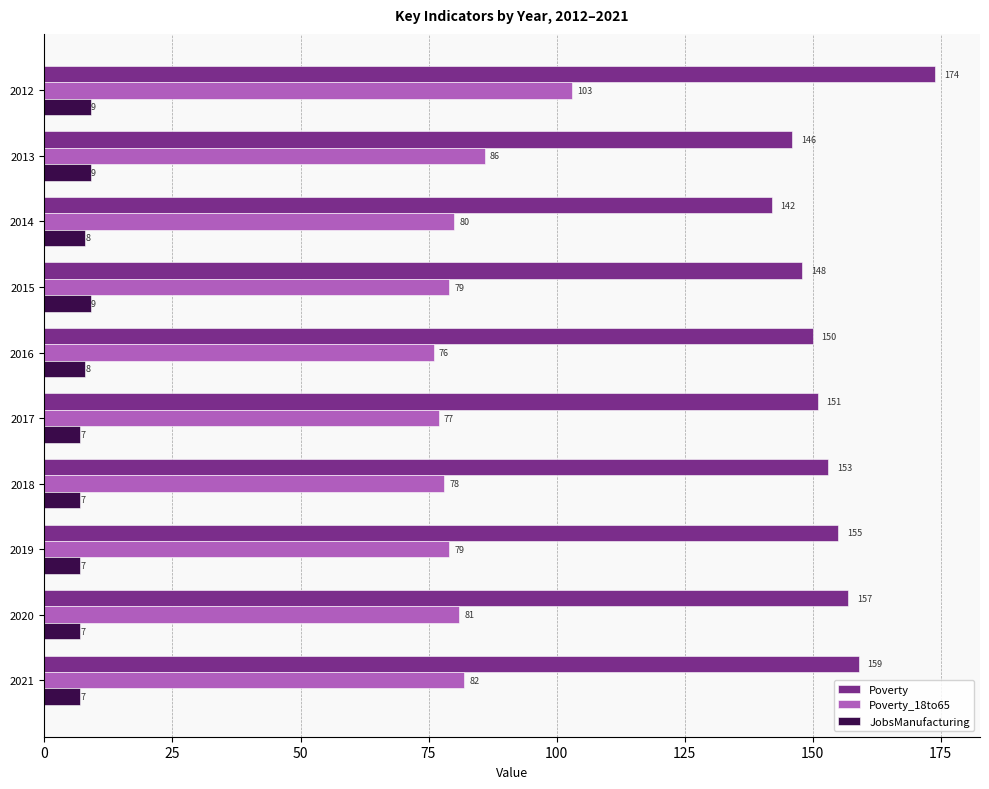

Where is Poverty_18to65 nearest to the value 89?

2013